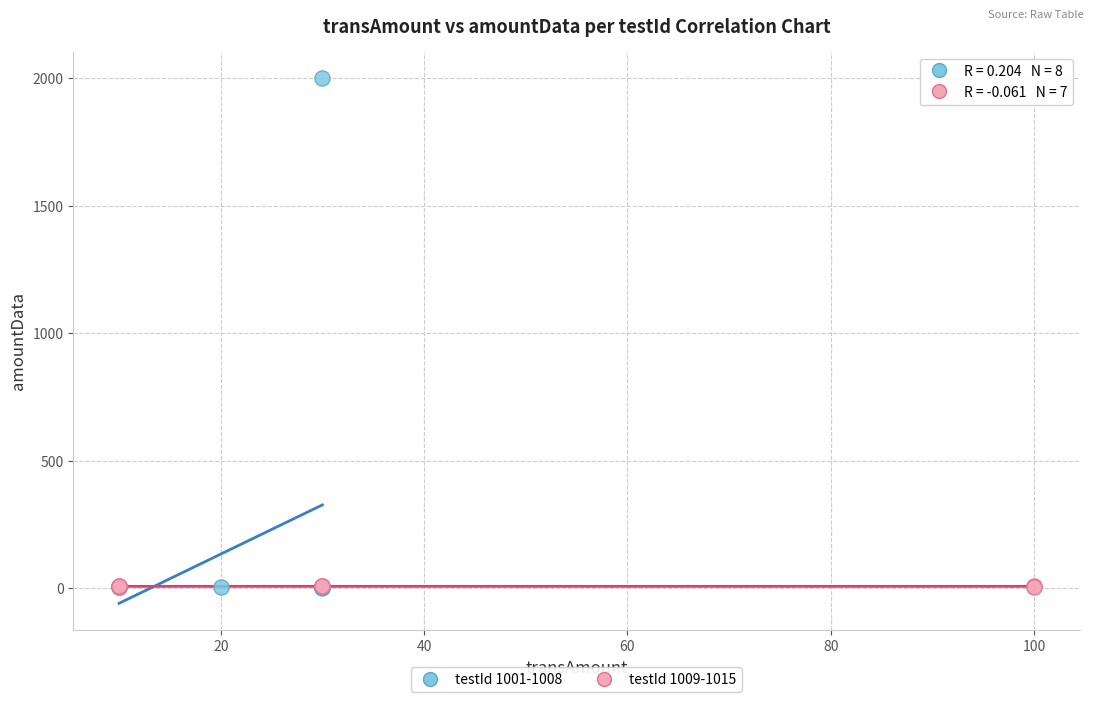

Which series reaches the maximum Y coordinate?

testId 1001-1008